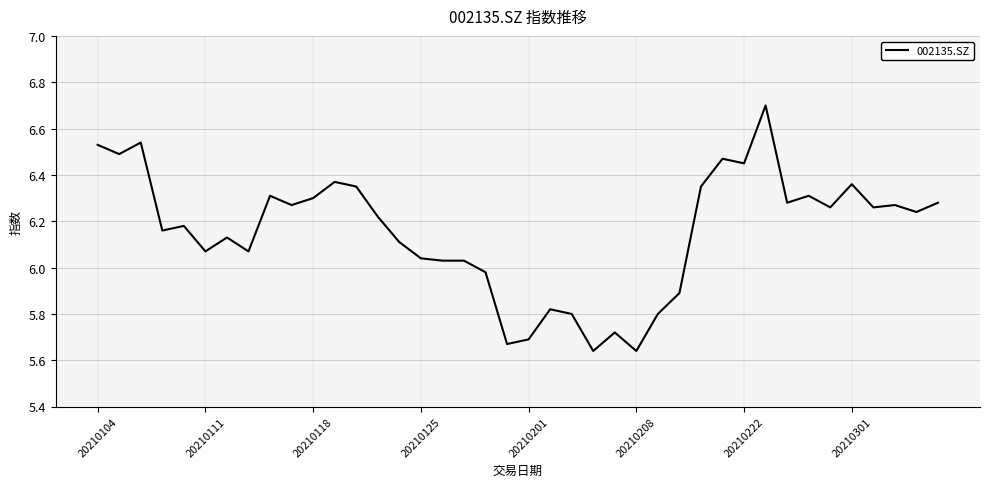

How many lines are shown in the chart?

1